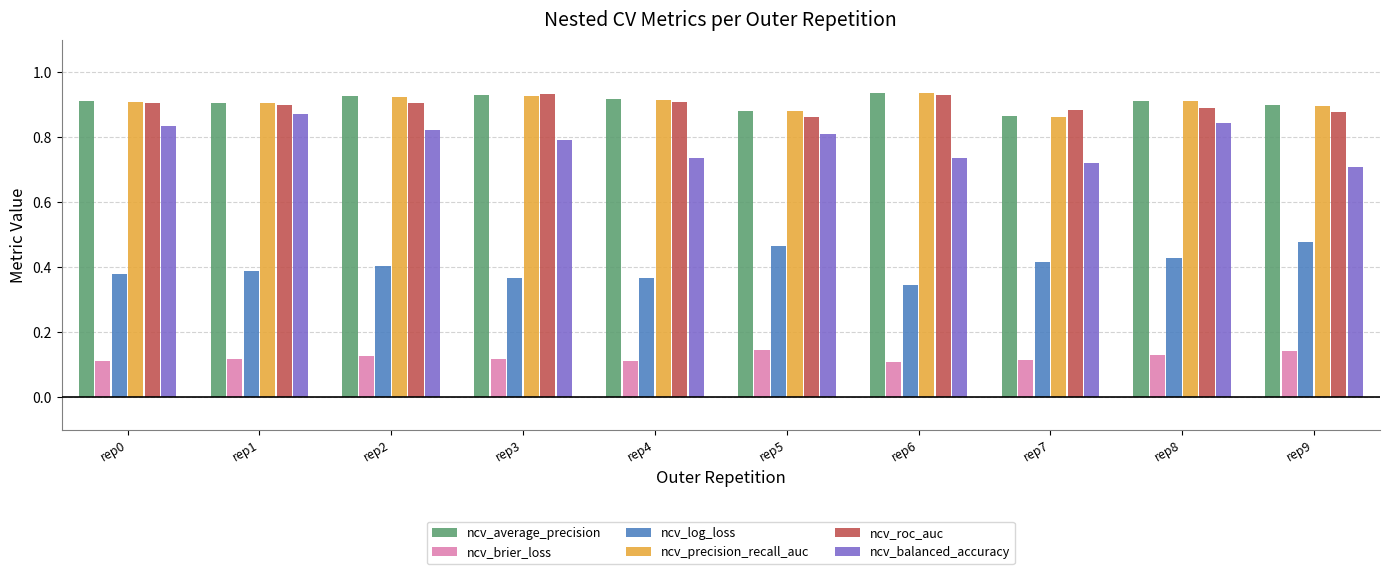

Count the ncv_brier_loss values in the range 0 to 1.

10